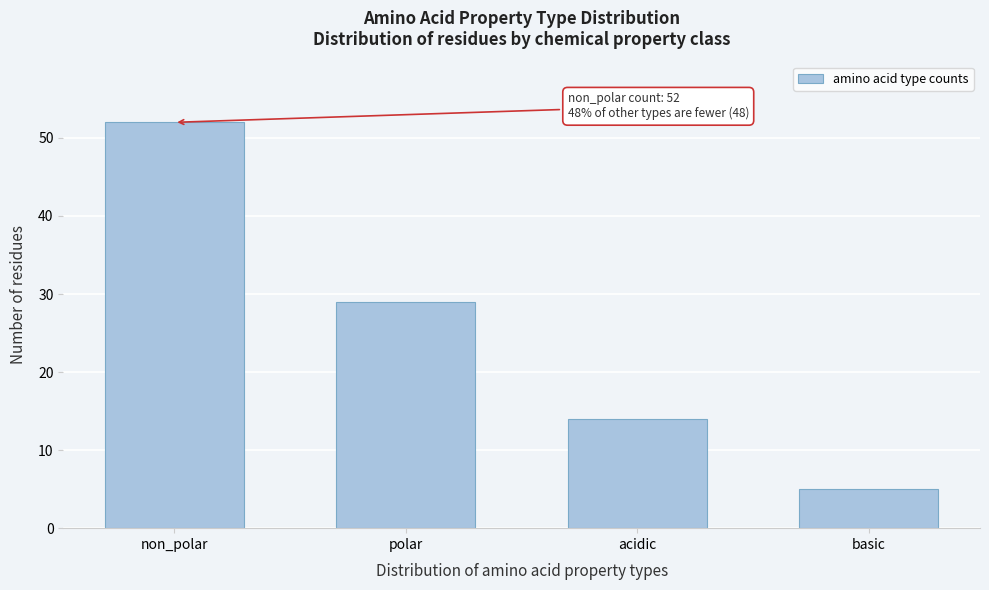

Reading right to left, list all the values displayed in this chart.

basic=5	acidic=14	polar=29	non_polar=52